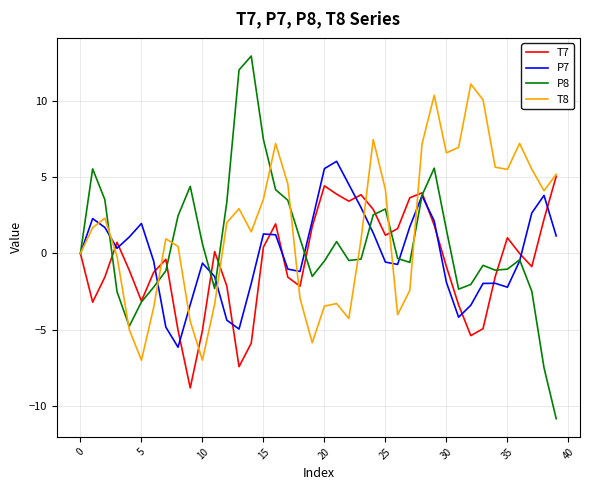

What is the lowest value of the T8 series?

-7.0